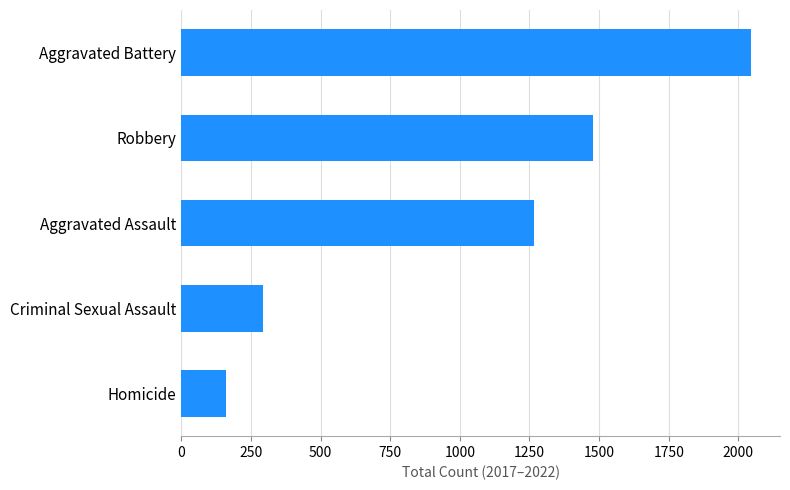

The value at Criminal Sexual Assault is 295. True or false?

True